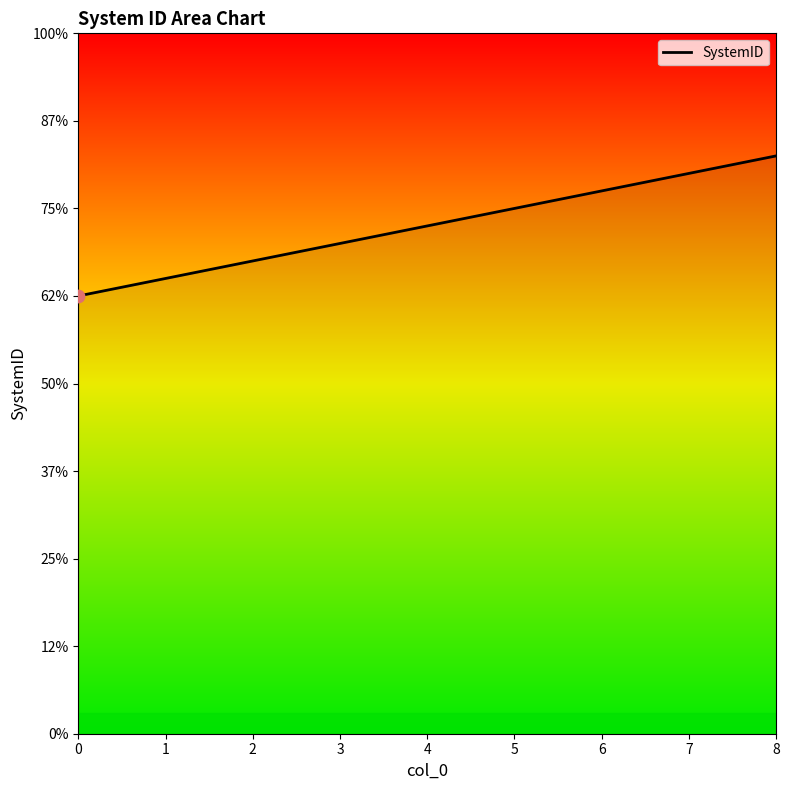

What is the ratio of the value at 6 to the value at 5?

1.0